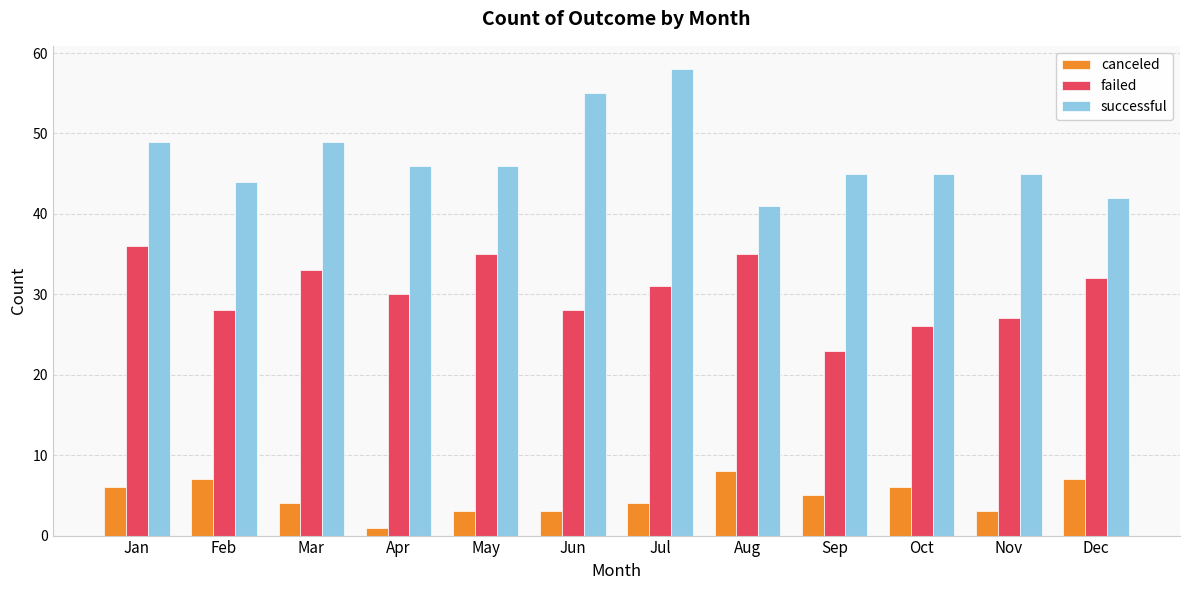

Reading left to right, what are all the values shown in this chart?

canceled: Jan=6	Feb=7	Mar=4	Apr=1	May=3	Jun=3	Jul=4	Aug=8	Sep=5	Oct=6	Nov=3	Dec=7
failed: Jan=36	Feb=28	Mar=33	Apr=30	May=35	Jun=28	Jul=31	Aug=35	Sep=23	Oct=26	Nov=27	Dec=32
successful: Jan=49	Feb=44	Mar=49	Apr=46	May=46	Jun=55	Jul=58	Aug=41	Sep=45	Oct=45	Nov=45	Dec=42